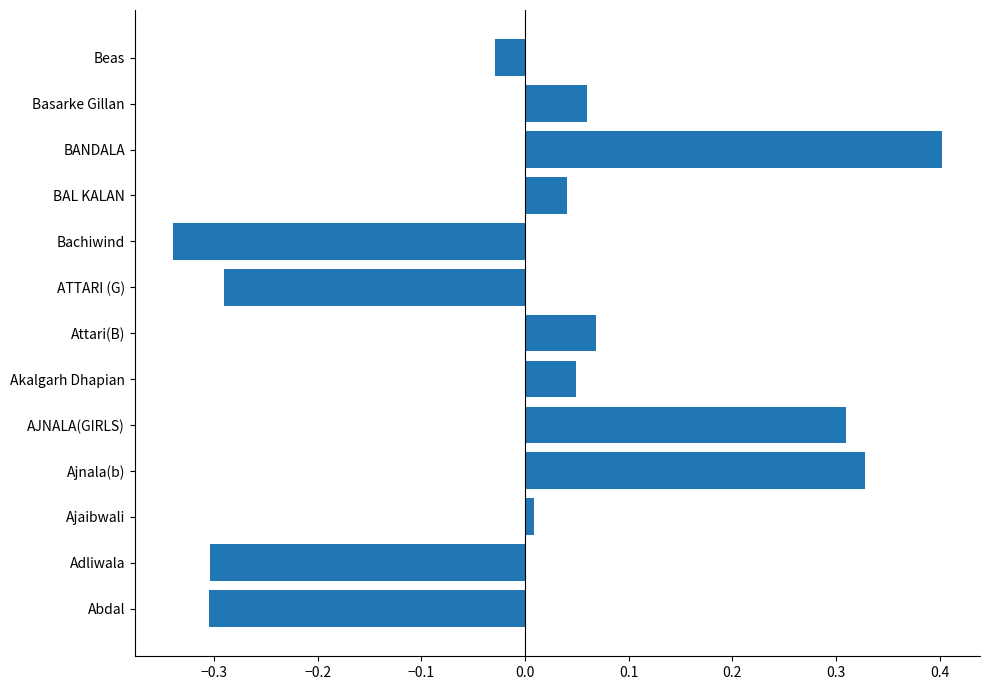

What is the greatest value displayed?

0.4